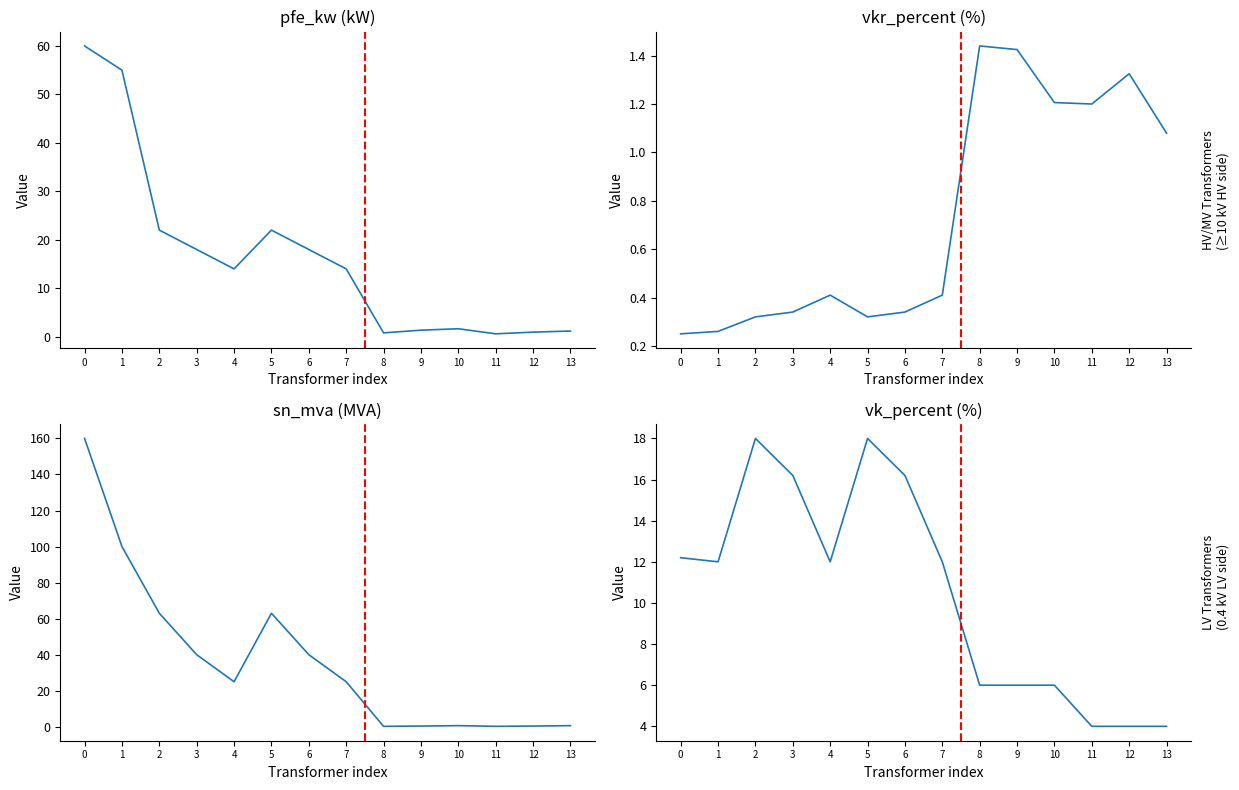

What is the value of the pfe_kw point at the 6th from the left?

22.0